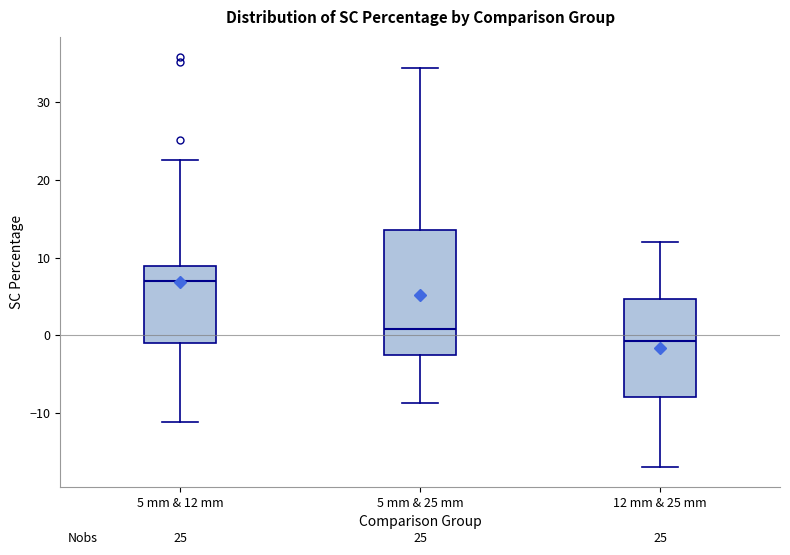

Which box's median line is the highest?

5 mm & 12 mm